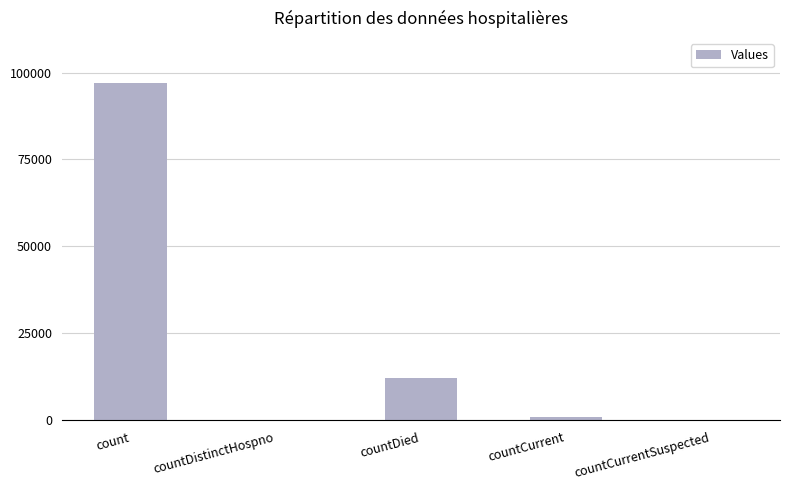

What is the maximum value shown in the chart?

97071